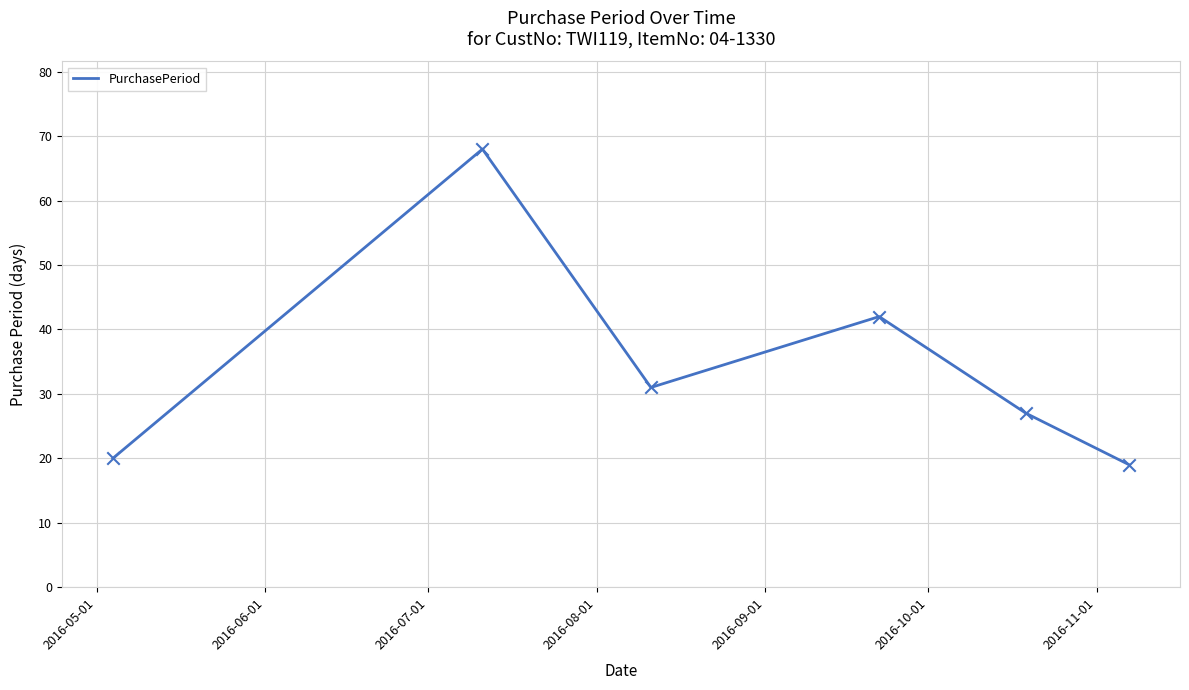

How many interior local peaks (higher than both neighbors) does the data have?

2